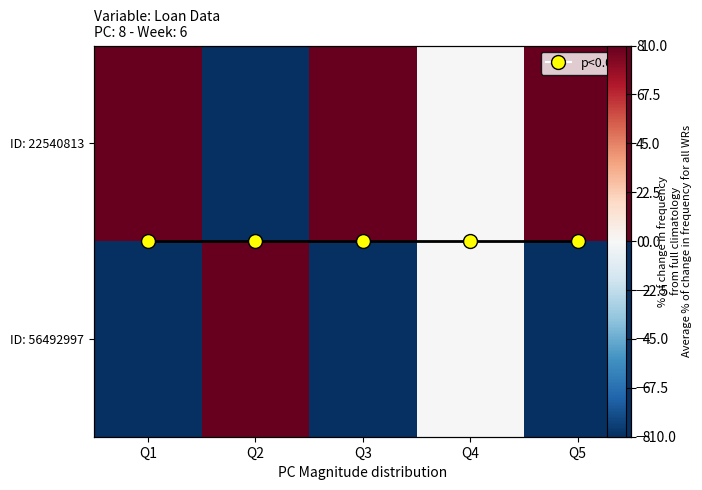

Which series changed the most between Q2 and Q4?

ID: 22540813